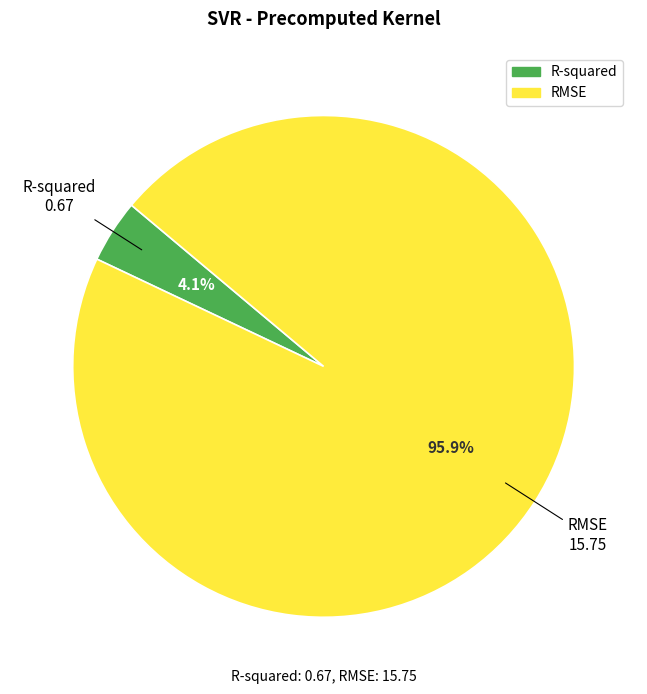

To the nearest percent, what is the average slice percentage?

50%